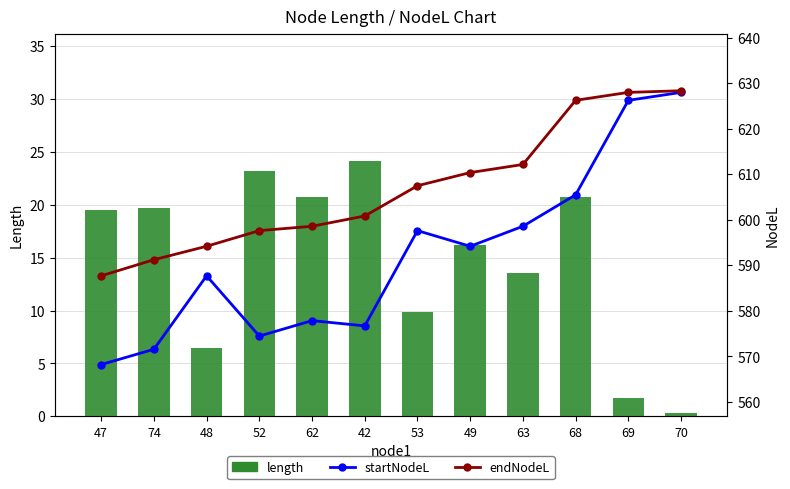

What position from the left is 48?

3